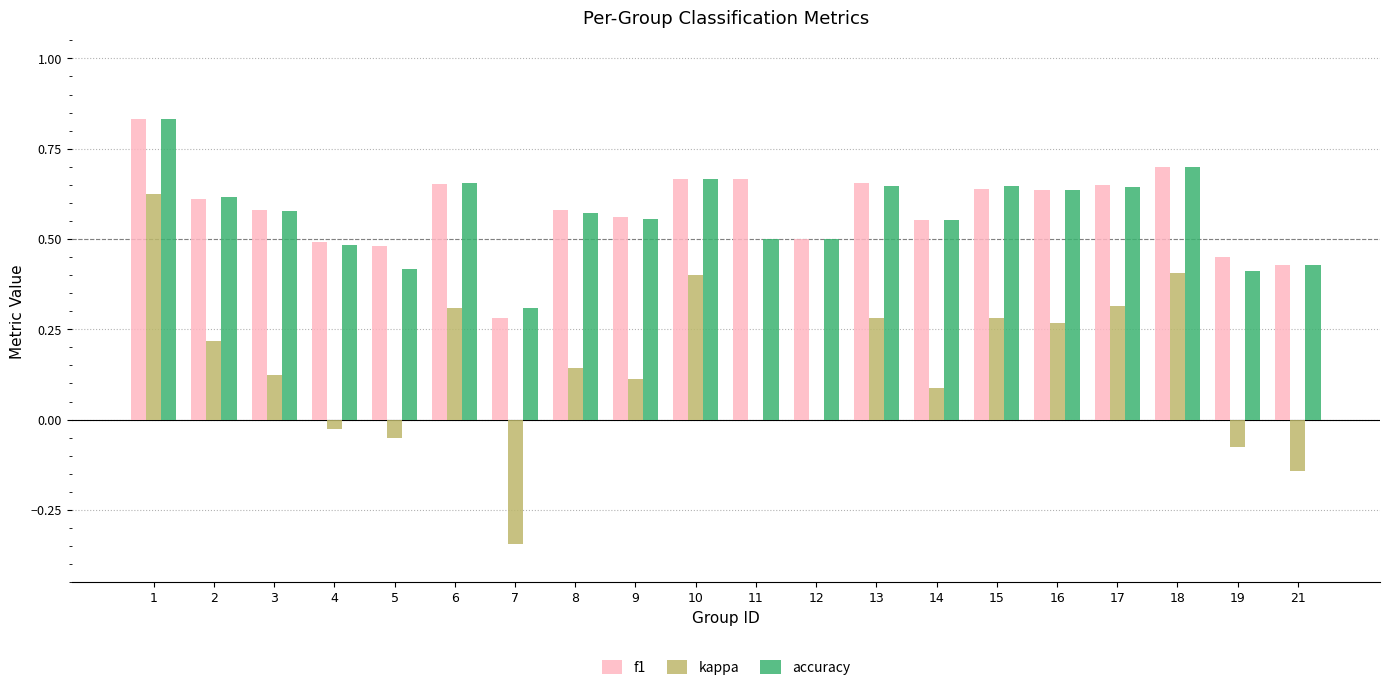

The value of accuracy at 8 is 0.9. True or false?

False